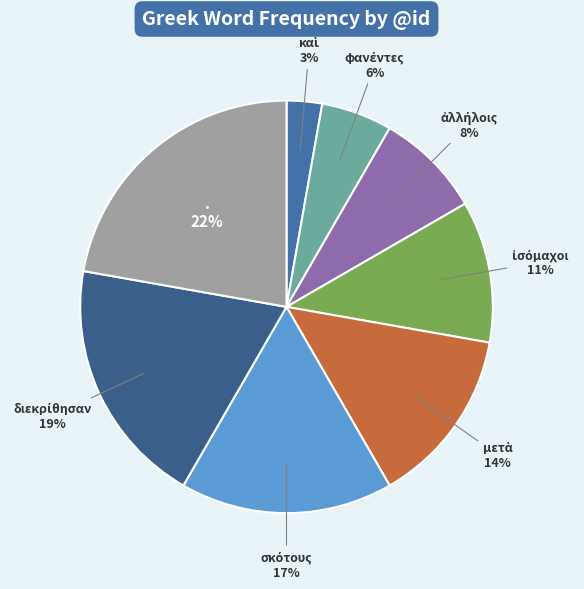

To the nearest percent, what is the average slice percentage?

12%